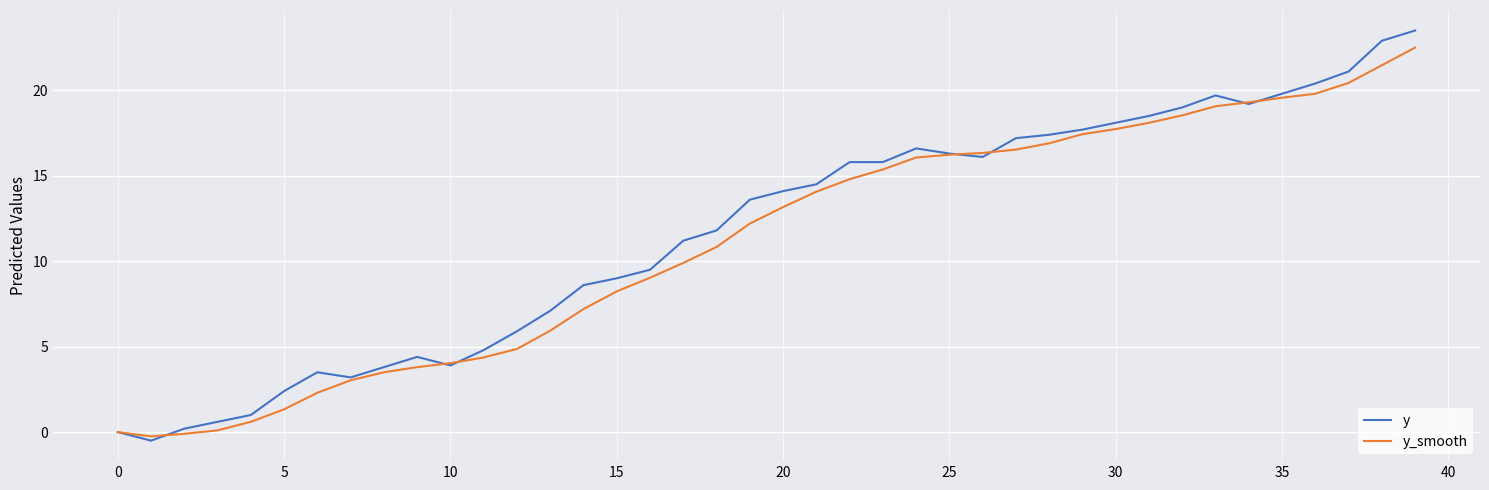

Which series has the largest range (max minus min)?

y